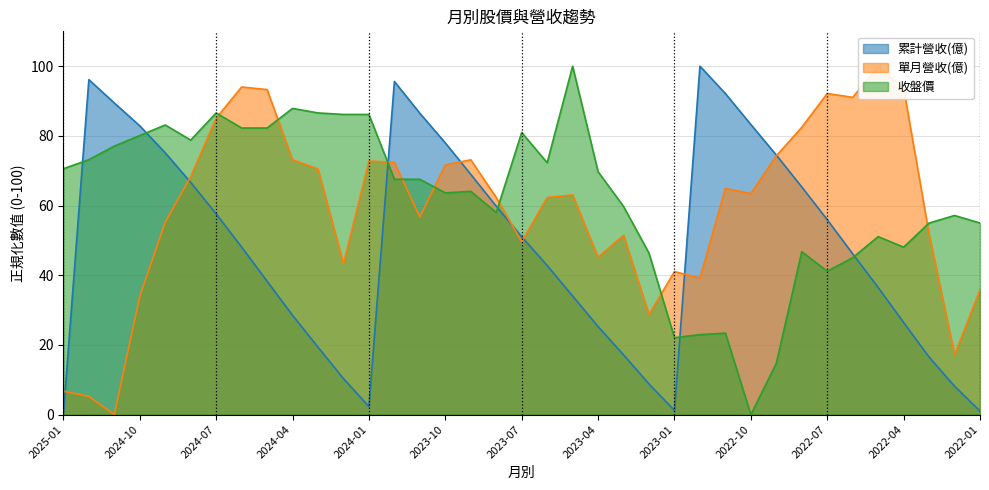

At which category does 收盤價 reach its first local valley?

2024-08